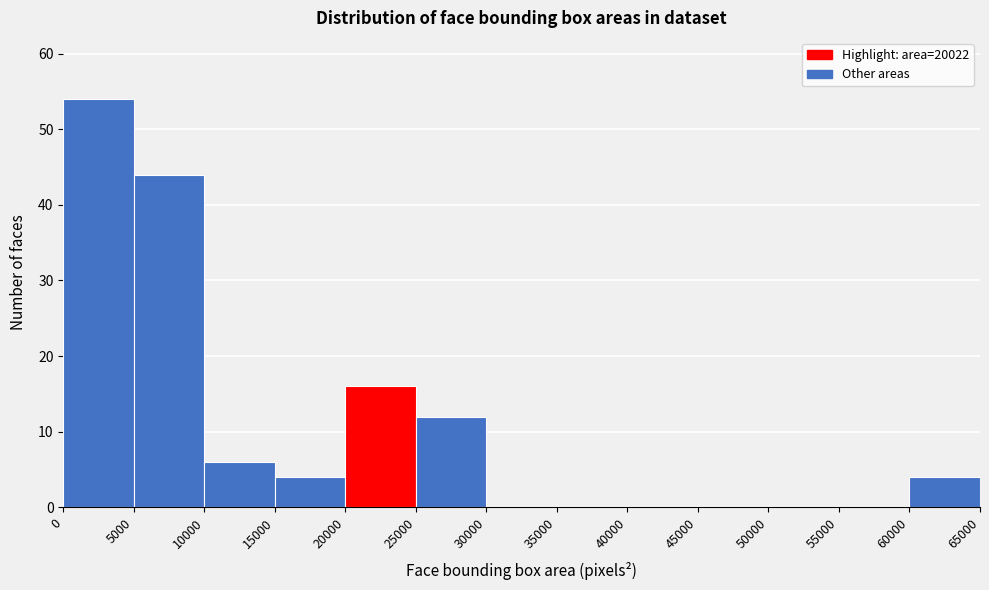

How tall is the bar that spans 0 to 5000 on the x-axis? The values are not printed on the chart, so give them approximately, as read against the axis.

54